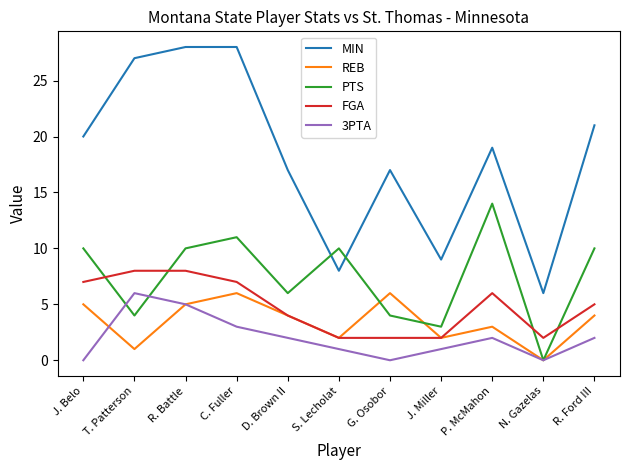

Which series has the widest spread of values?

MIN